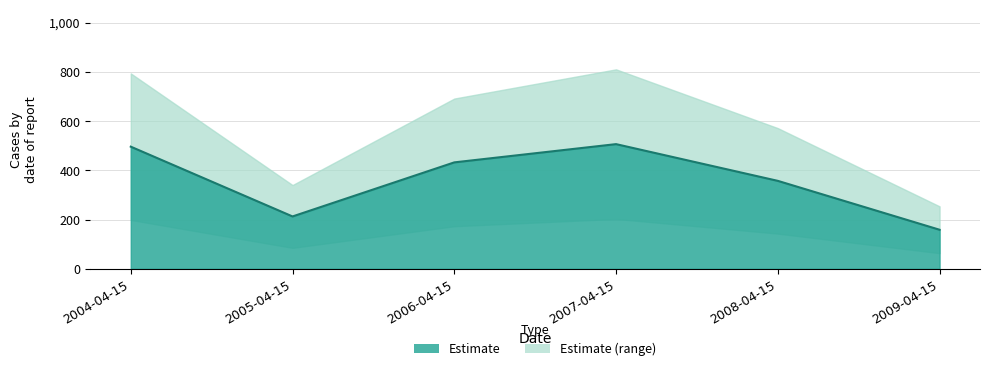

True or false: the data shows 194.3 at 2006-04-15.

False